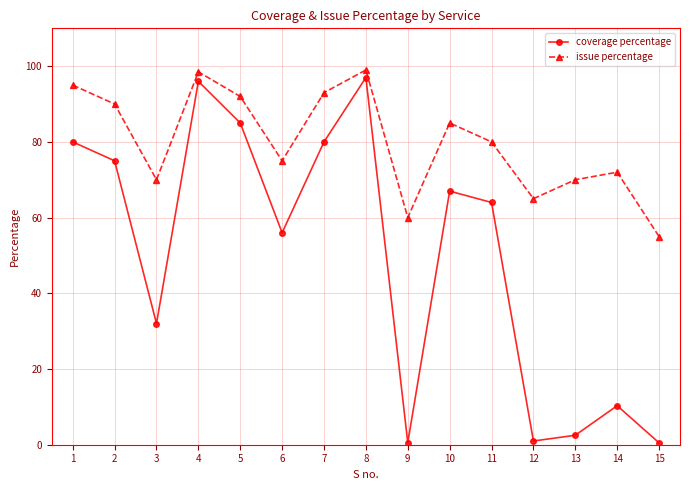

Reading right to left, list all the values displayed in this chart.

coverage percentage: 0.5	10.3	2.5	1.0	64.0	67.0	0.5	97.0	80.0	56.0	85.0	96.0	32.0	75.0	80.0
issue percentage: 55.0	72.0	70.0	65.0	80.0	85.0	60.0	99.0	93.0	75.0	92.0	98.5	70.0	90.0	95.0